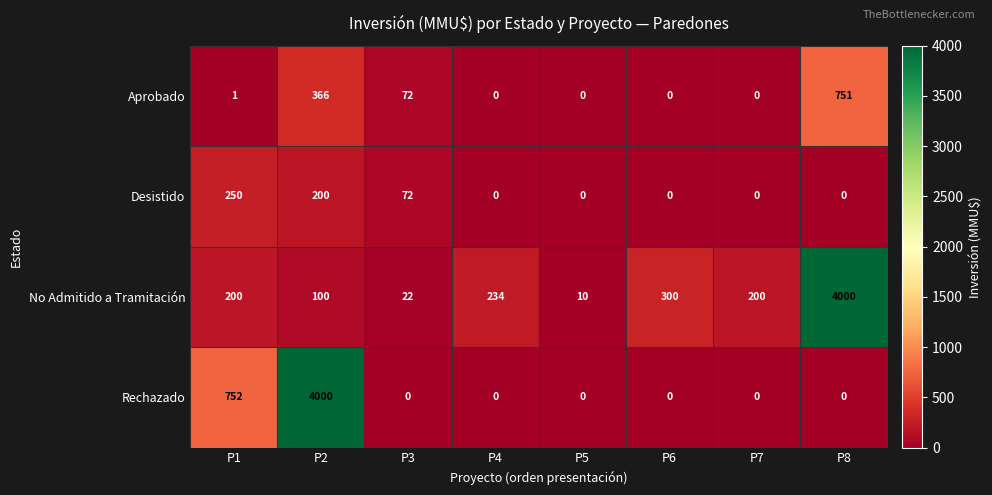

The Desistido series shows 0 at P7. True or false?

True